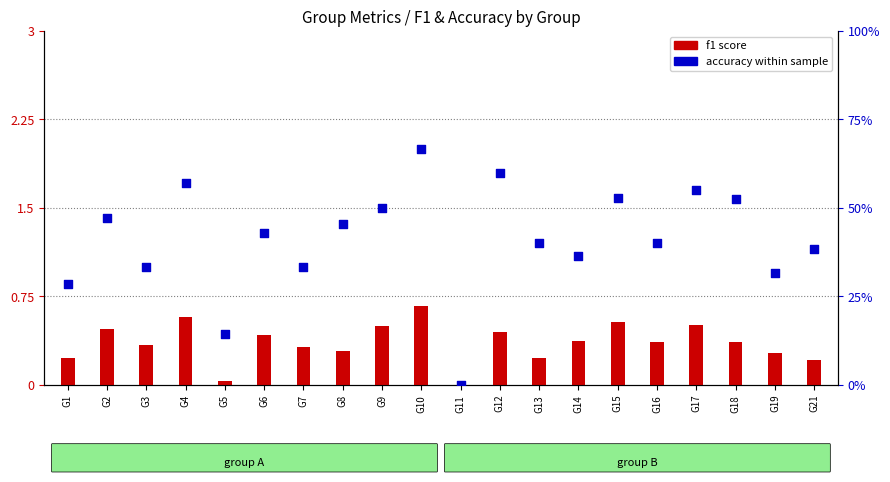

What is the total value across all series at G16?

40.4